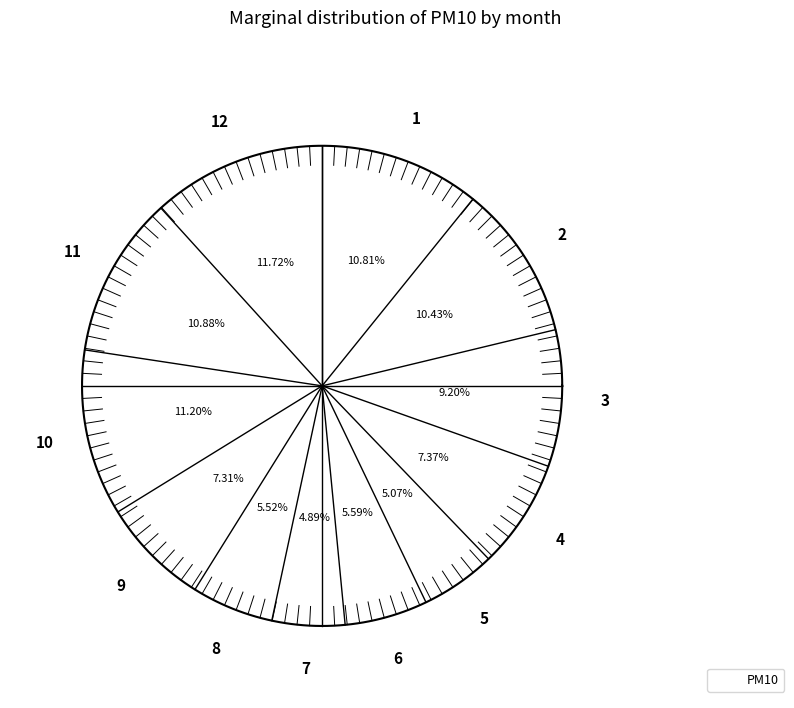

Rank the categories by value from highest to lowest.

12, 10, 11, 1, 2, 3, 4, 9, 6, 8, 5, 7